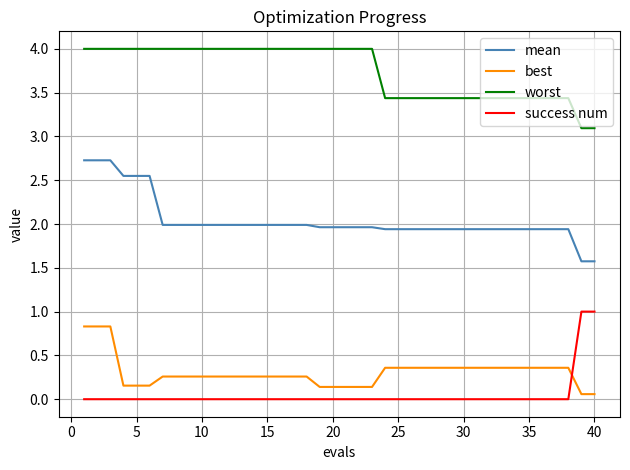

What is the difference between the maximum and minimum values in the success num series?

1.0